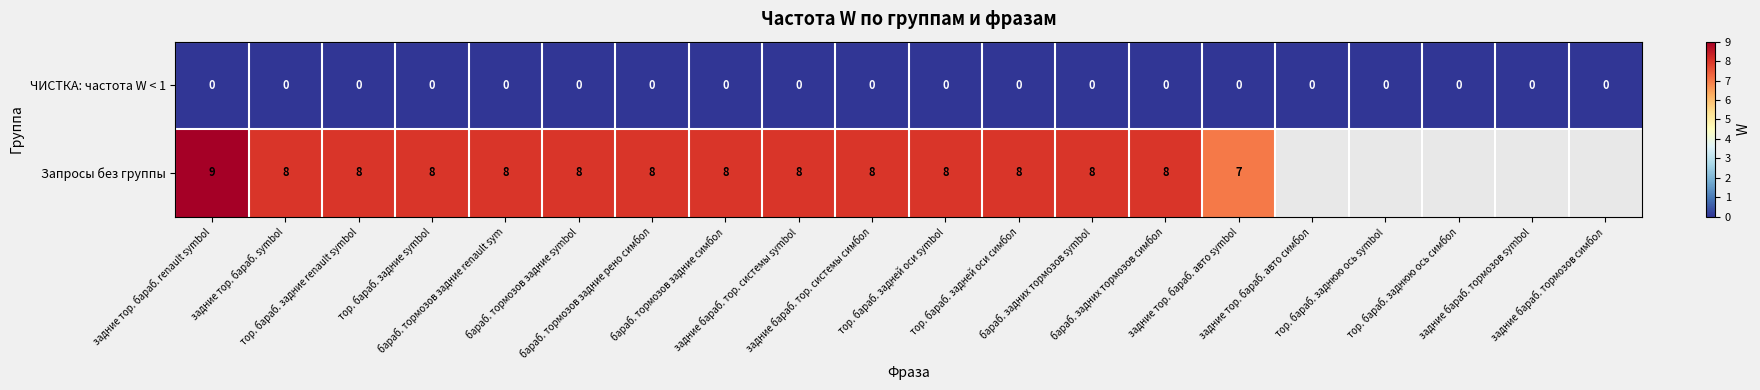

At which category is the sum across all series the highest?

задние тор. бараб. renault symbol